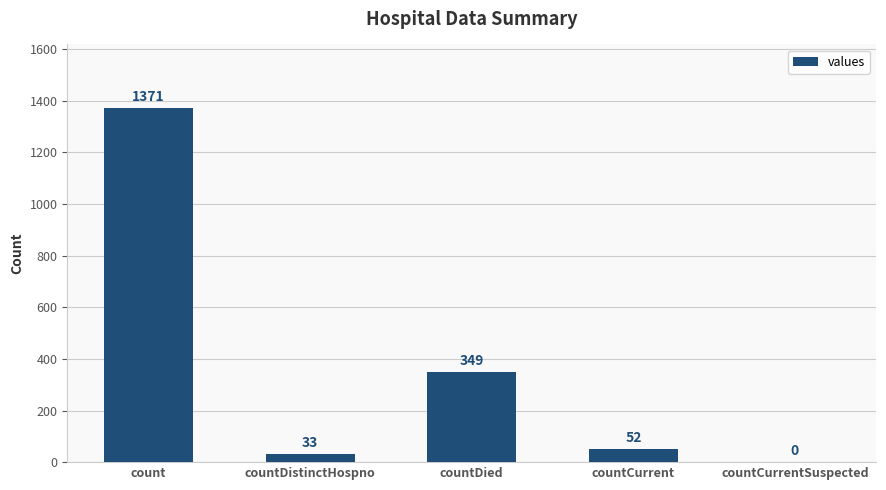

What is the sum of all values?

1805